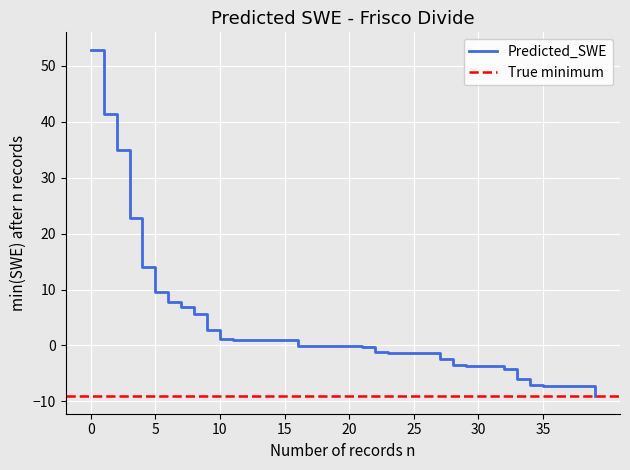

What is the highest value of the Predicted_SWE series?

52.9